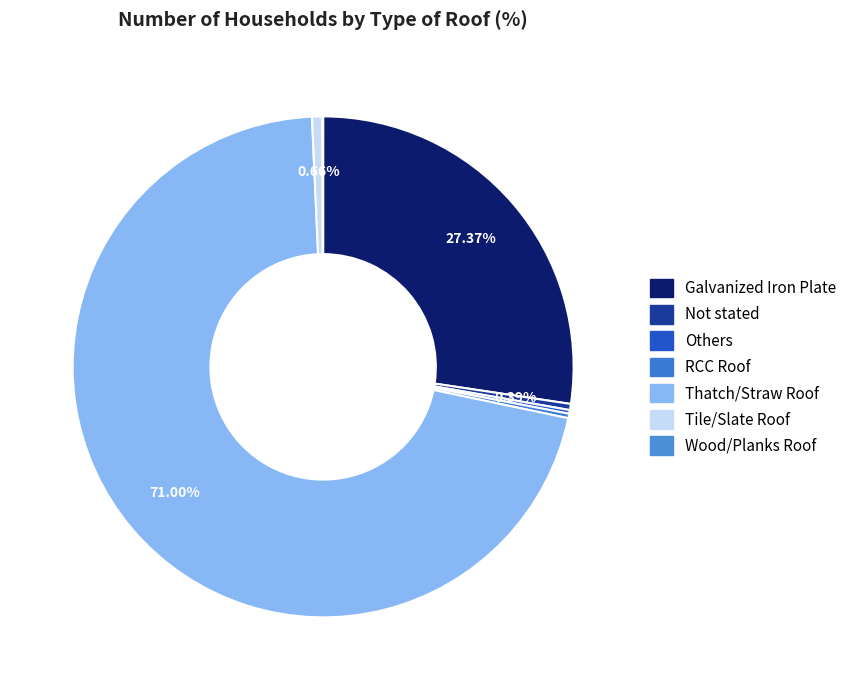

The Thatch/Straw Roof slice represents 71% of the pie. True or false?

True